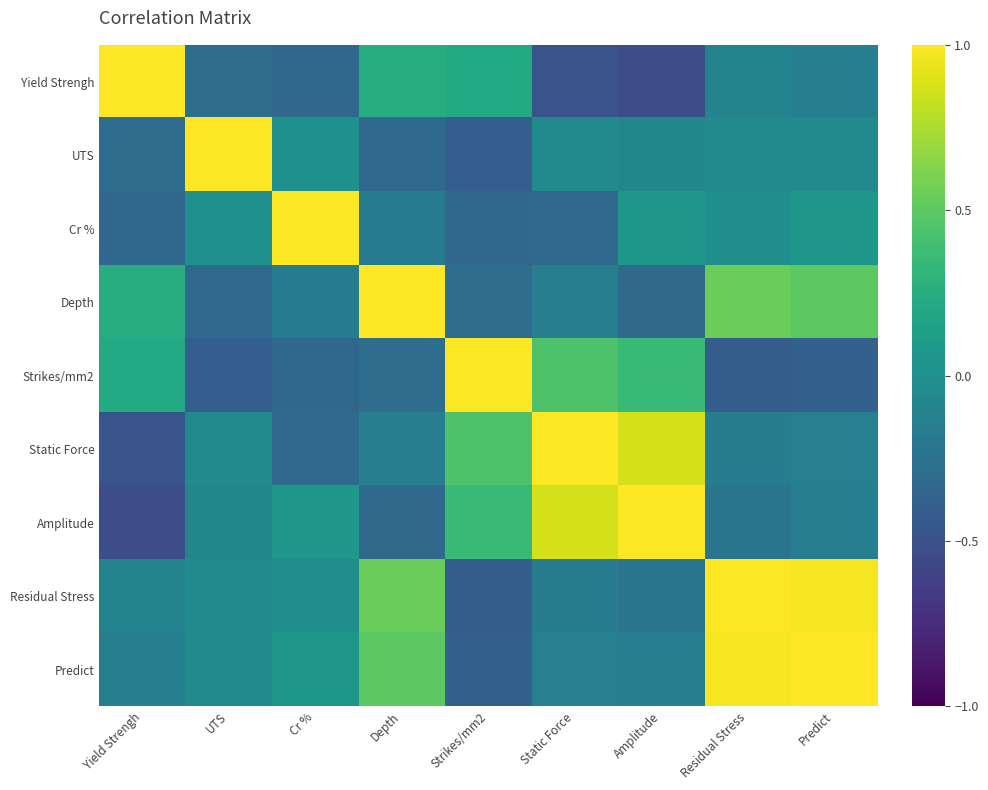

Reading left to right, list all the values displayed in this chart.

Yield Strengh: Yield Strengh=1.0	UTS=-0.3	Cr %=-0.3	Depth=0.2	Strikes/mm2=0.2	Static Force=-0.5	Amplitude=-0.5	Residual Stress=-0.1	Predict=-0.1
UTS: Yield Strengh=-0.3	UTS=1.0	Cr %=0.0	Depth=-0.3	Strikes/mm2=-0.4	Static Force=-0.1	Amplitude=-0.1	Residual Stress=-0.0	Predict=-0.0
Cr %: Yield Strengh=-0.3	UTS=0.0	Cr %=1.0	Depth=-0.2	Strikes/mm2=-0.3	Static Force=-0.3	Amplitude=0.1	Residual Stress=-0.0	Predict=0.1
Depth: Yield Strengh=0.2	UTS=-0.3	Cr %=-0.2	Depth=1.0	Strikes/mm2=-0.3	Static Force=-0.1	Amplitude=-0.3	Residual Stress=0.6	Predict=0.5
Strikes/mm2: Yield Strengh=0.2	UTS=-0.4	Cr %=-0.3	Depth=-0.3	Strikes/mm2=1.0	Static Force=0.4	Amplitude=0.4	Residual Stress=-0.4	Predict=-0.4
Static Force: Yield Strengh=-0.5	UTS=-0.1	Cr %=-0.3	Depth=-0.1	Strikes/mm2=0.4	Static Force=1.0	Amplitude=0.9	Residual Stress=-0.2	Predict=-0.1
Amplitude: Yield Strengh=-0.5	UTS=-0.1	Cr %=0.1	Depth=-0.3	Strikes/mm2=0.4	Static Force=0.9	Amplitude=1.0	Residual Stress=-0.2	Predict=-0.1
Residual Stress: Yield Strengh=-0.1	UTS=-0.0	Cr %=-0.0	Depth=0.6	Strikes/mm2=-0.4	Static Force=-0.2	Amplitude=-0.2	Residual Stress=1.0	Predict=1.0
Predict: Yield Strengh=-0.1	UTS=-0.0	Cr %=0.1	Depth=0.5	Strikes/mm2=-0.4	Static Force=-0.1	Amplitude=-0.1	Residual Stress=1.0	Predict=1.0